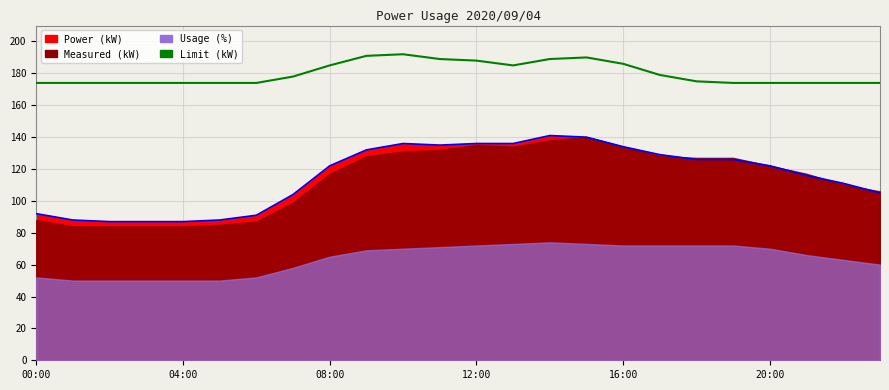

What is the change in value from 14 to 15?

+1